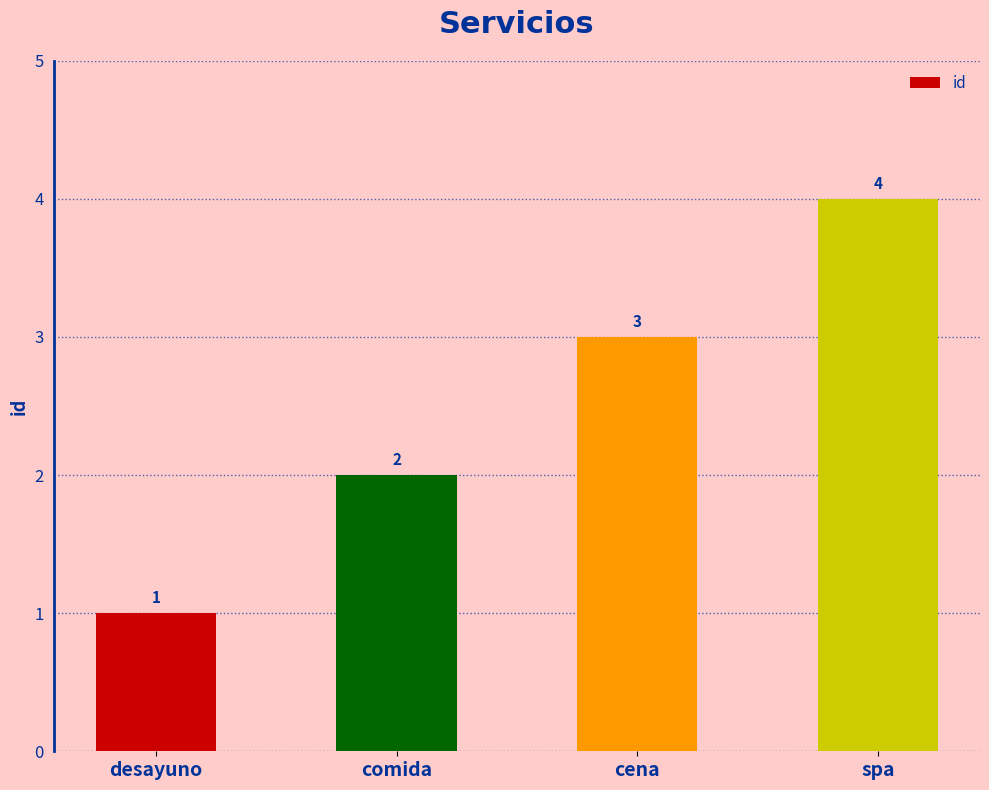

What is the difference between the second highest and second lowest values?

1